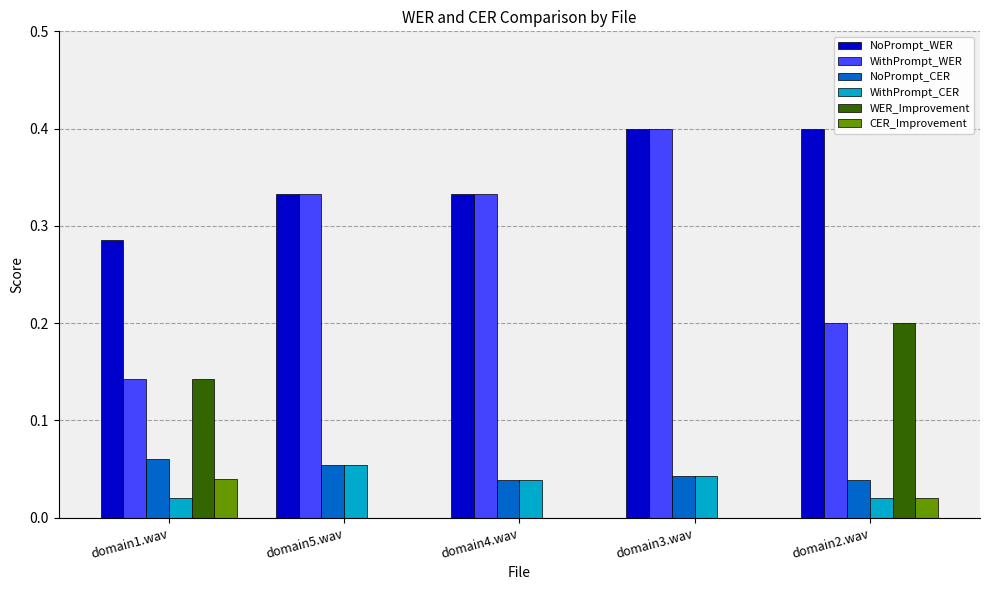

What is the average value of the NoPrompt_WER series?

0.4